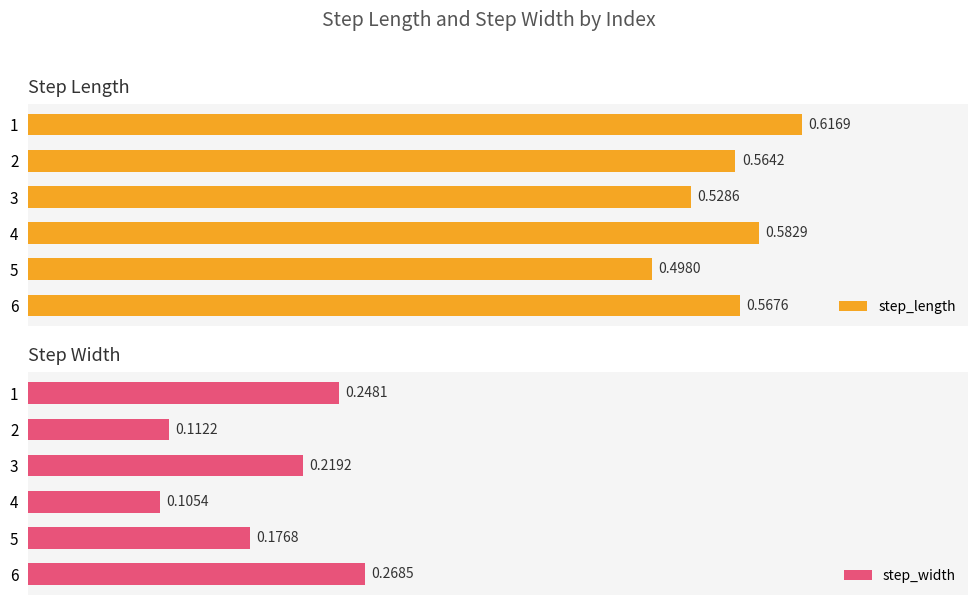

What is the sum of all step_length values?

3.4